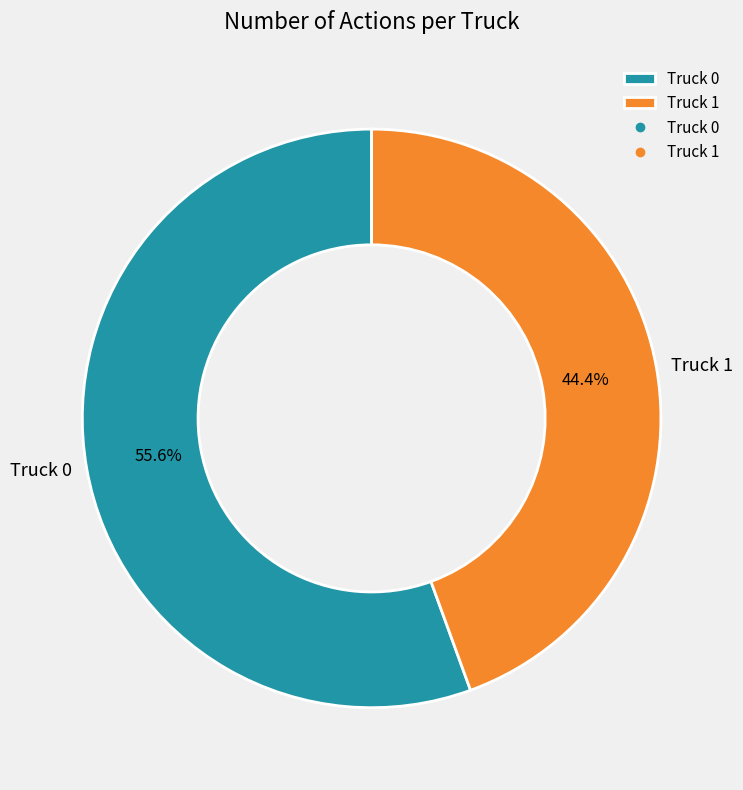

What percentage is the Truck 0 slice, to the nearest percent?

56%